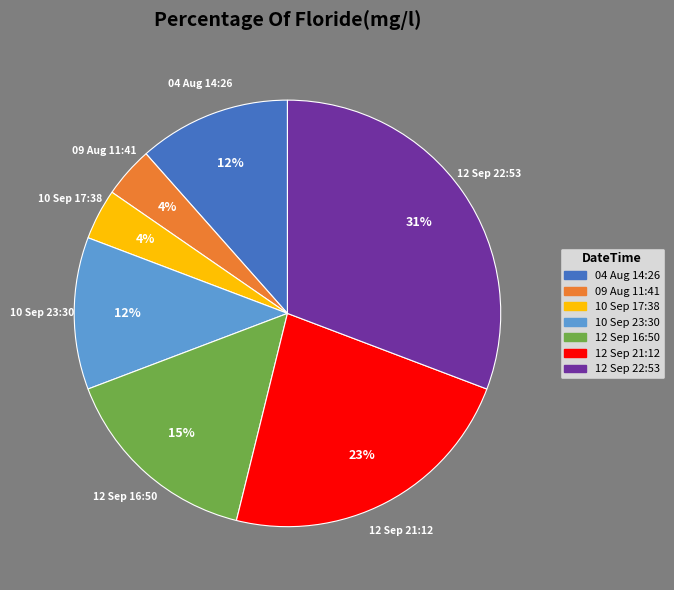

Is there a majority slice in this chart?

No